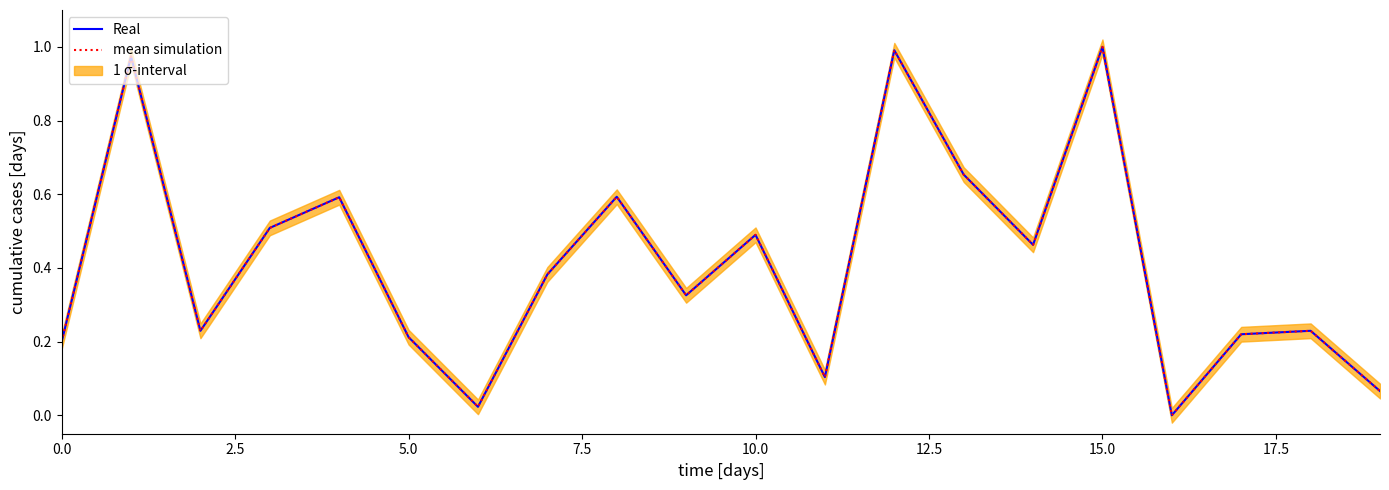

How many lines are shown in the chart?

2